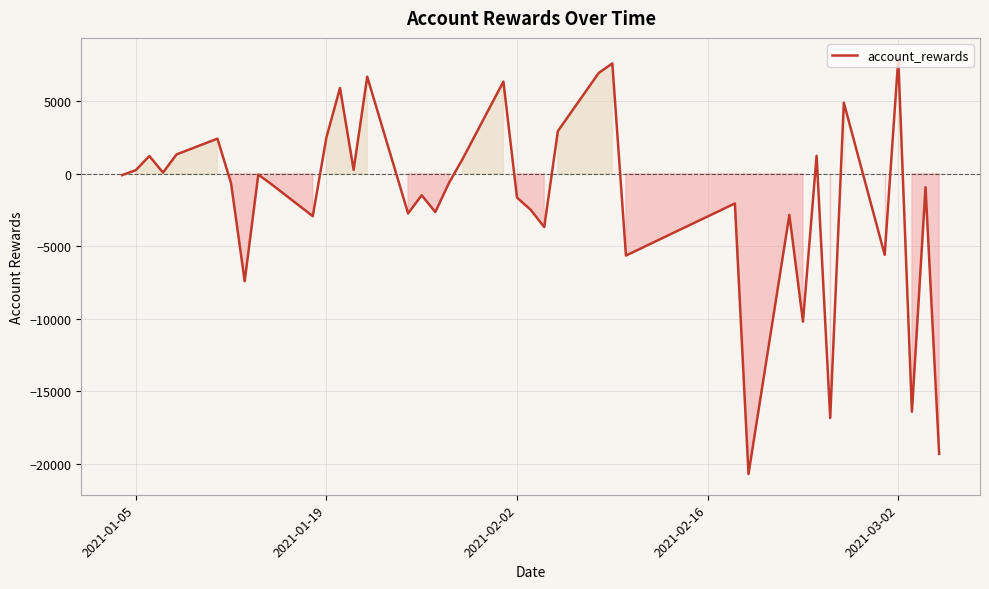

True or false: there are more than 1 points higher than both neighbors.

True